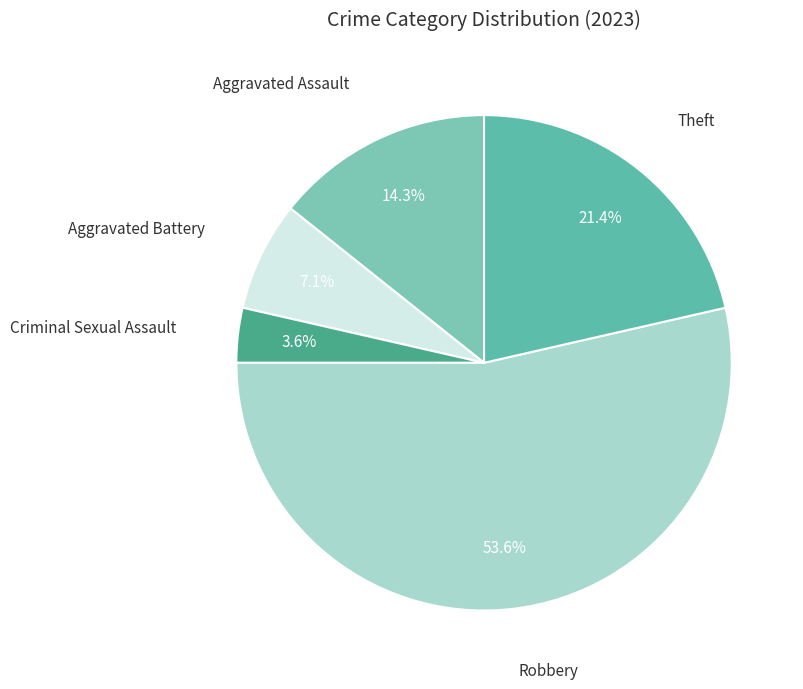

How many segments does this pie chart have?

5